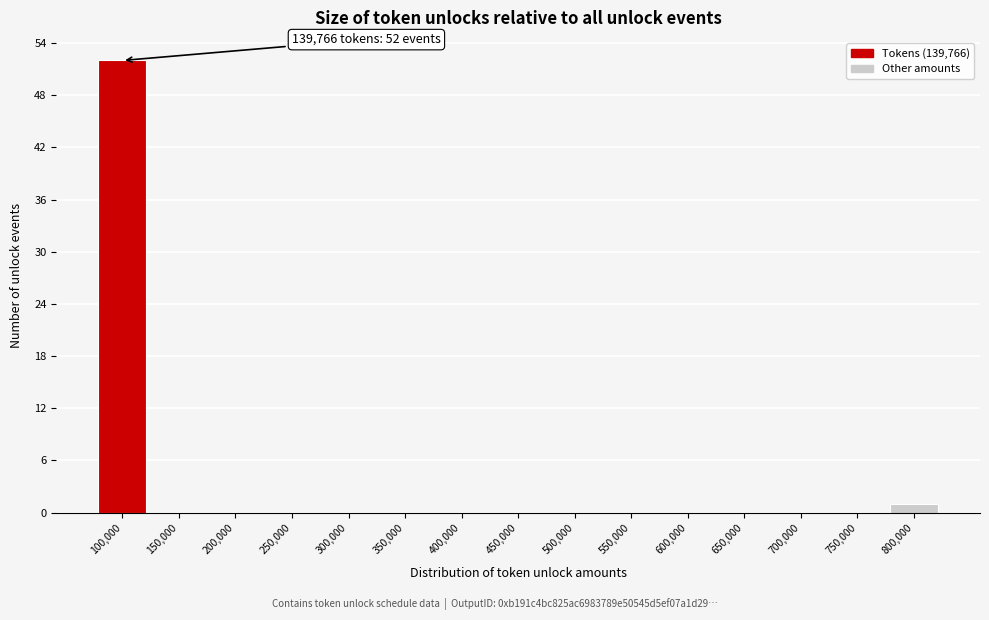

Reading left to right, transcribe all the data shown in this chart.

100,000=52	150,000=0	200,000=0	250,000=0	300,000=0	350,000=0	400,000=0	450,000=0	500,000=0	550,000=0	600,000=0	650,000=0	700,000=0	750,000=0	800,000=1